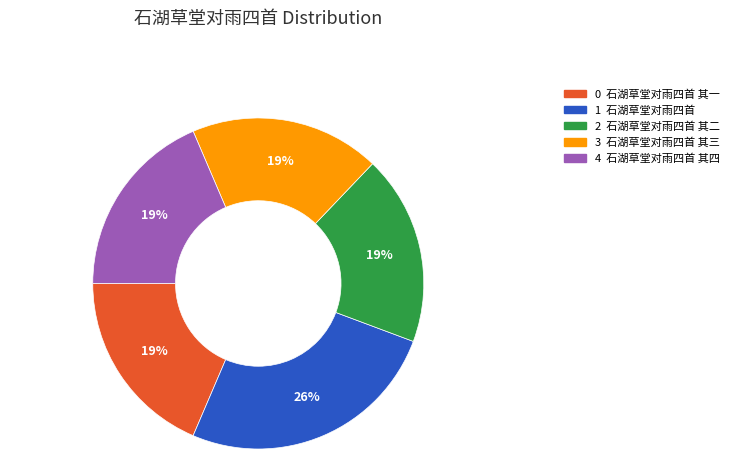

To the nearest percent, what is the difference between the largest and smallest slice percentages?

7%